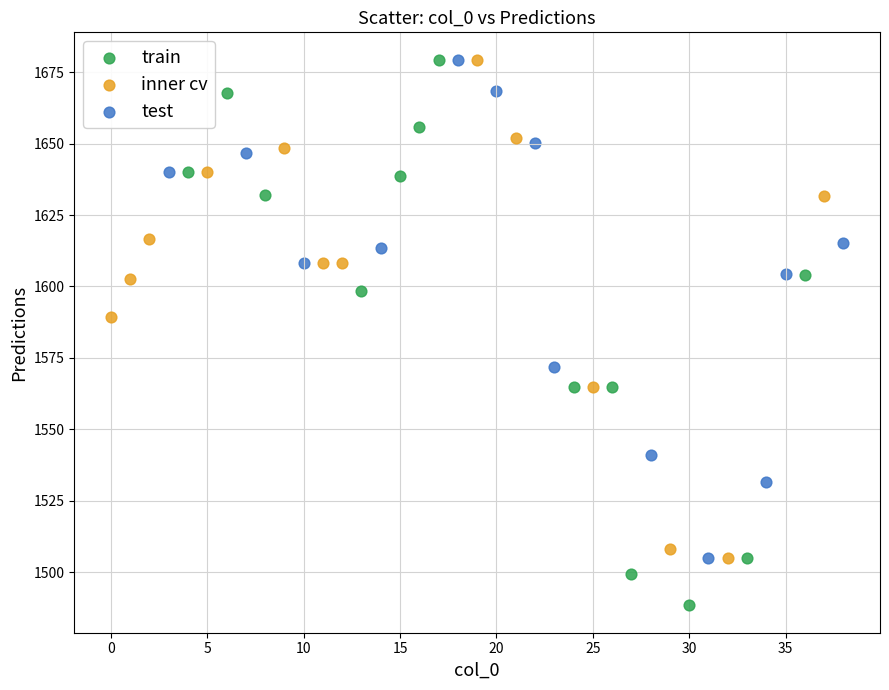

Which series reaches the minimum Y coordinate?

train